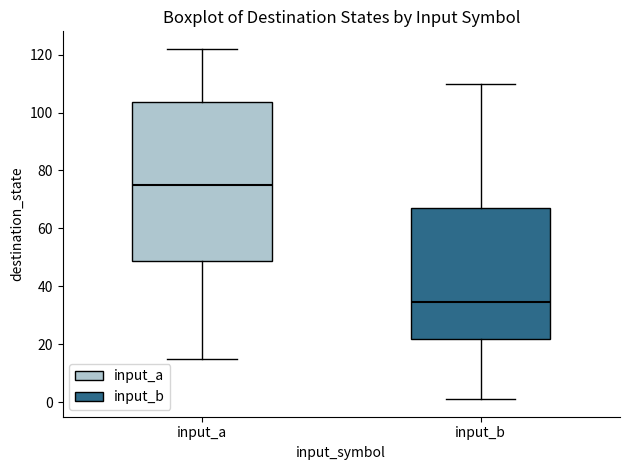

Where does the lower whisker of the box for input_a end on the y-axis? The values are not printed on the chart, so give them approximately, as read against the axis.

16